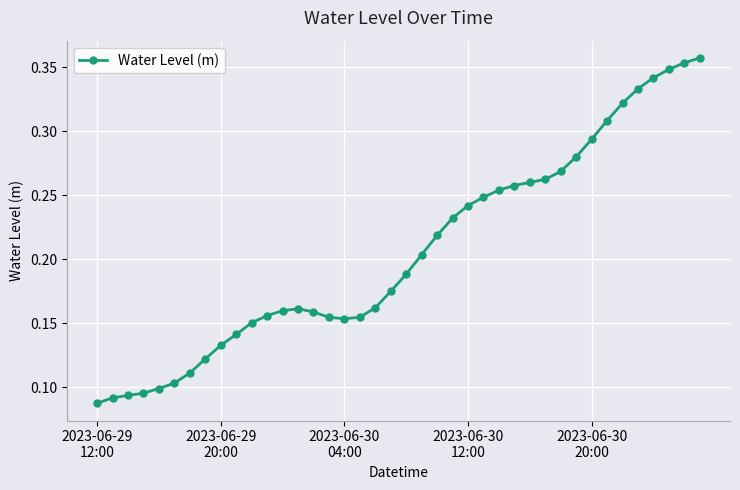

How many values are between 0 and 1?

40